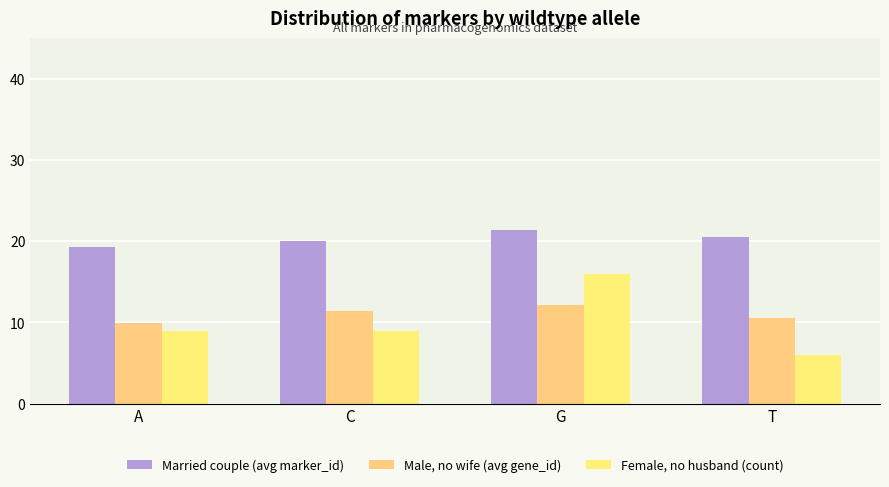

Which series has the widest spread of values?

Female, no husband (count)